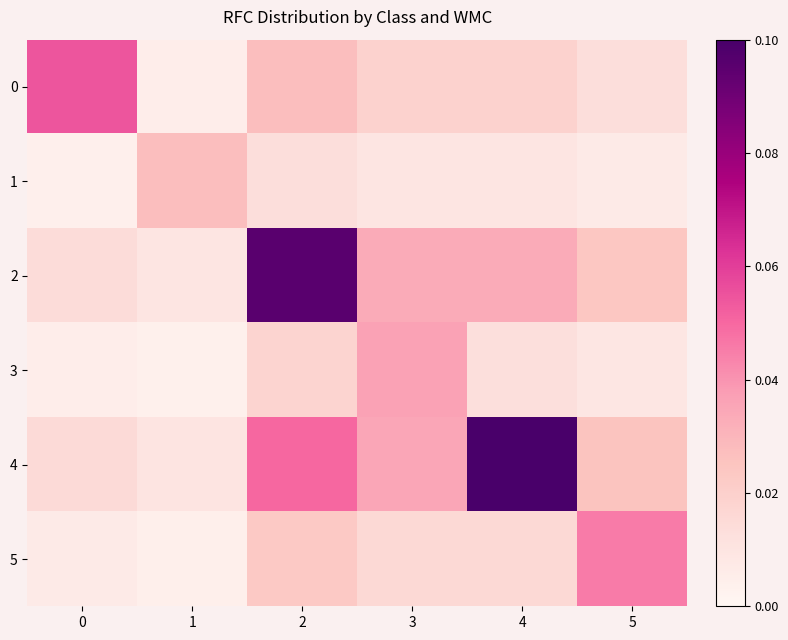

Which series changed the most between 0 and 2?

2